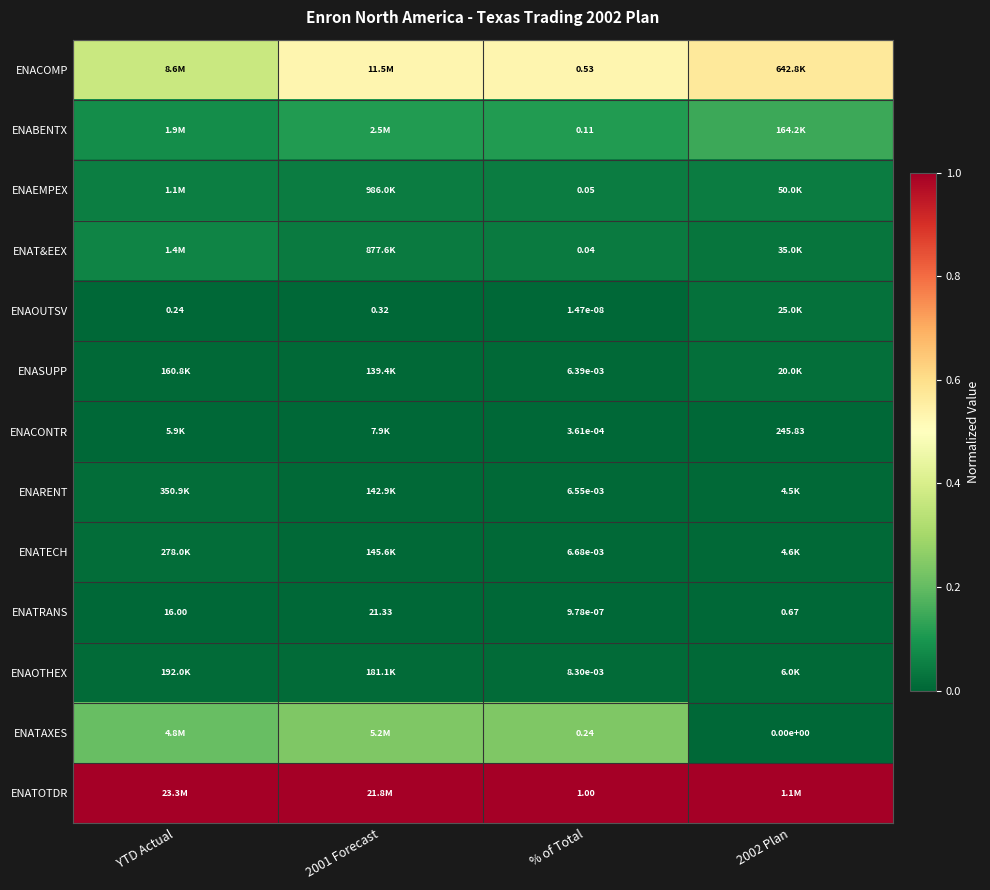

Where is ENATRANS nearest to the value 10?

YTD Actual